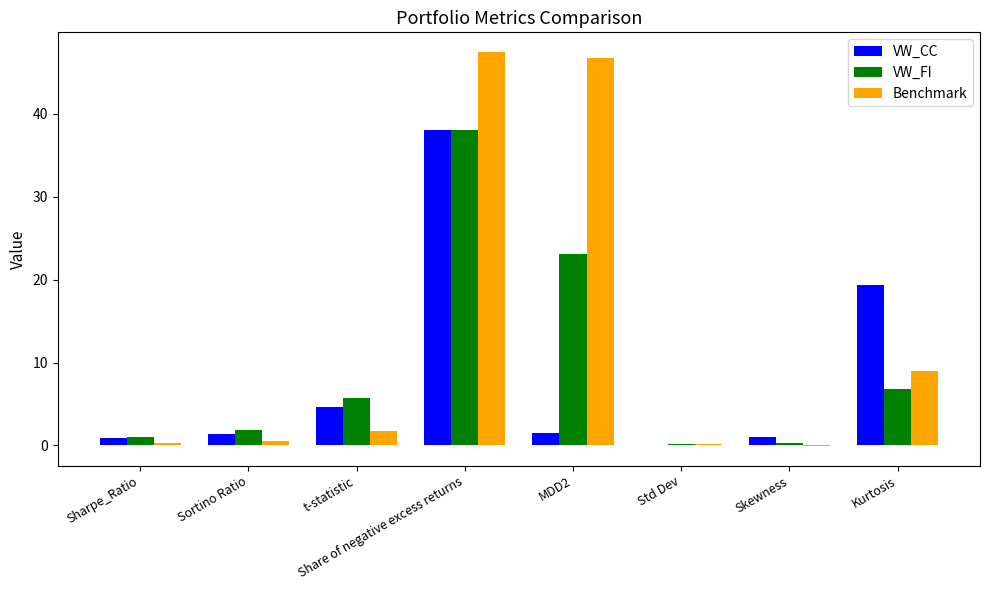

What is the maximum value for Benchmark?

47.4